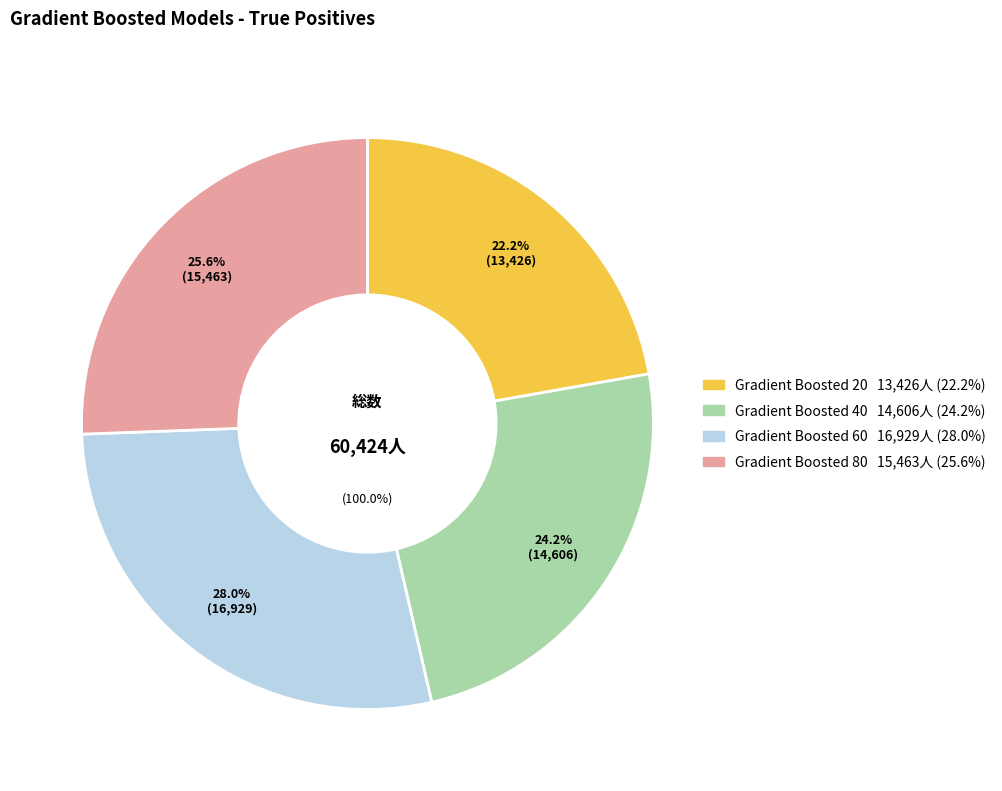

What is the change in value from Gradient Boosted 20 to Gradient Boosted 80?

+2037